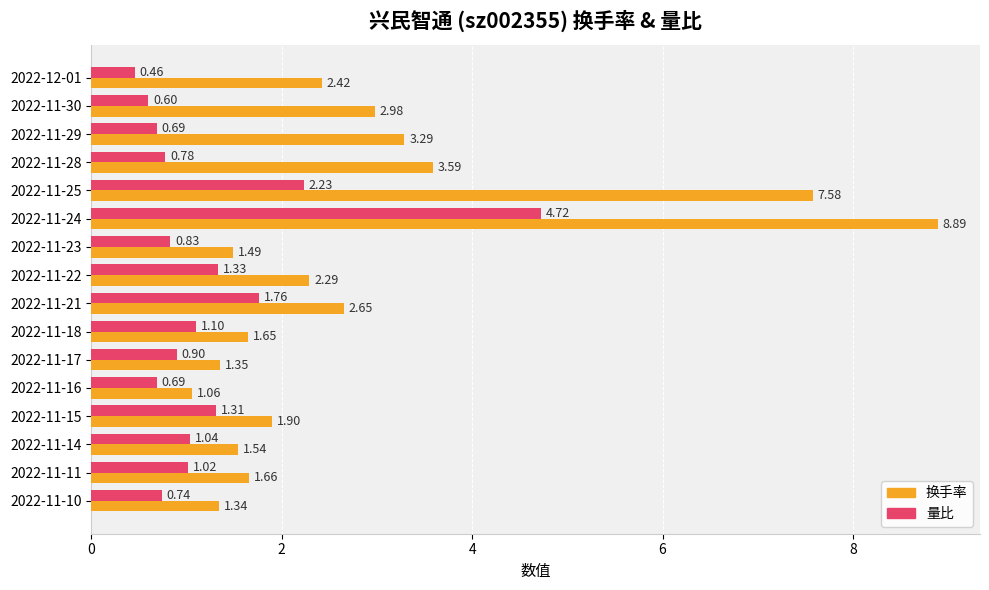

What is the difference between the maximum and minimum values in the 量比 series?

4.3